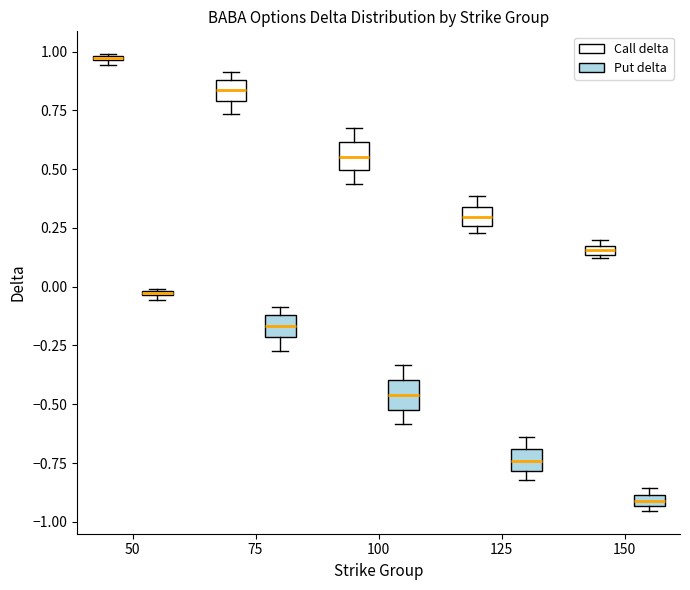

Where is the lower edge of the box for 75 (Put delta) on the y-axis? The values are not printed on the chart, so give them approximately, as read against the axis.

-0.20